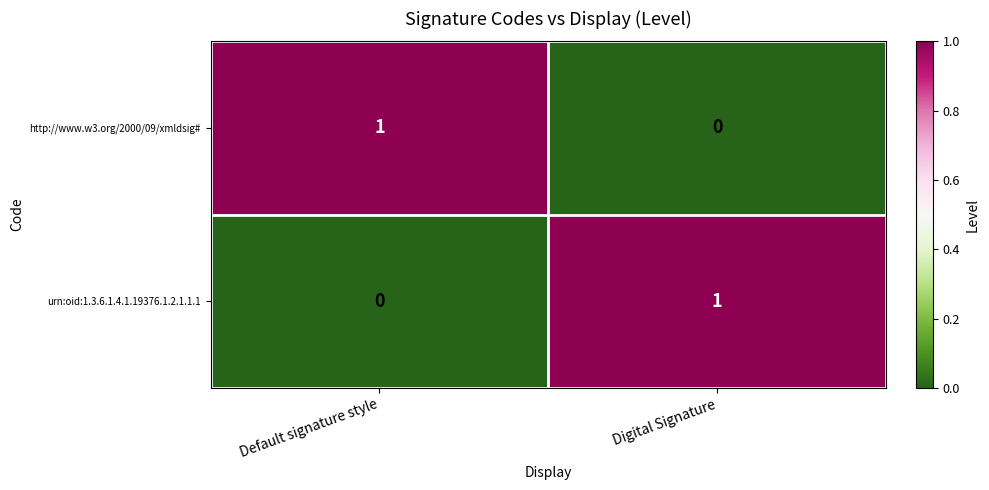

Rank the categories by http://www.w3.org/2000/09/xmldsig# value from lowest to highest.

Digital Signature, Default signature style